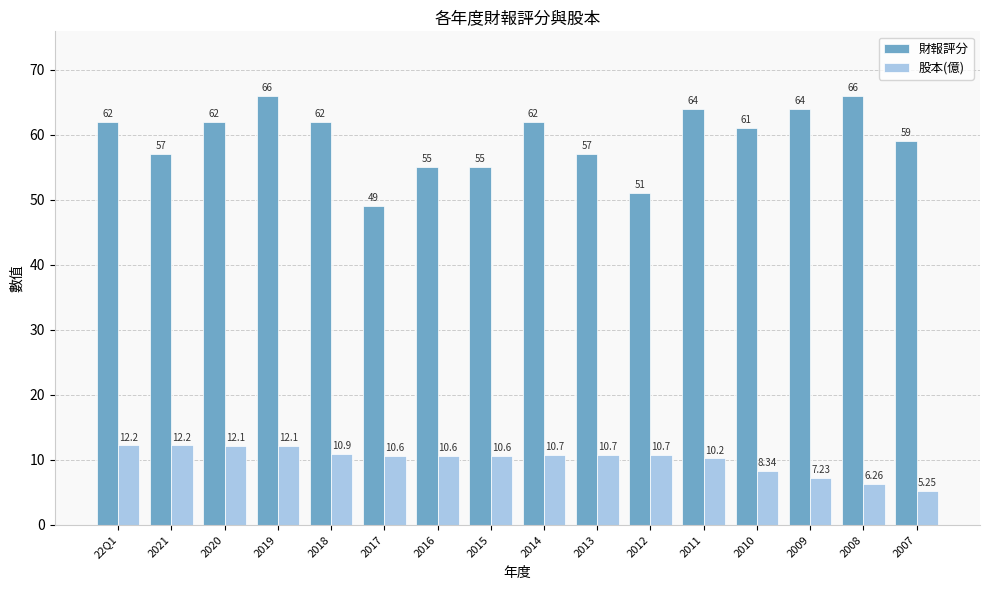

How many bars are there in total?

32